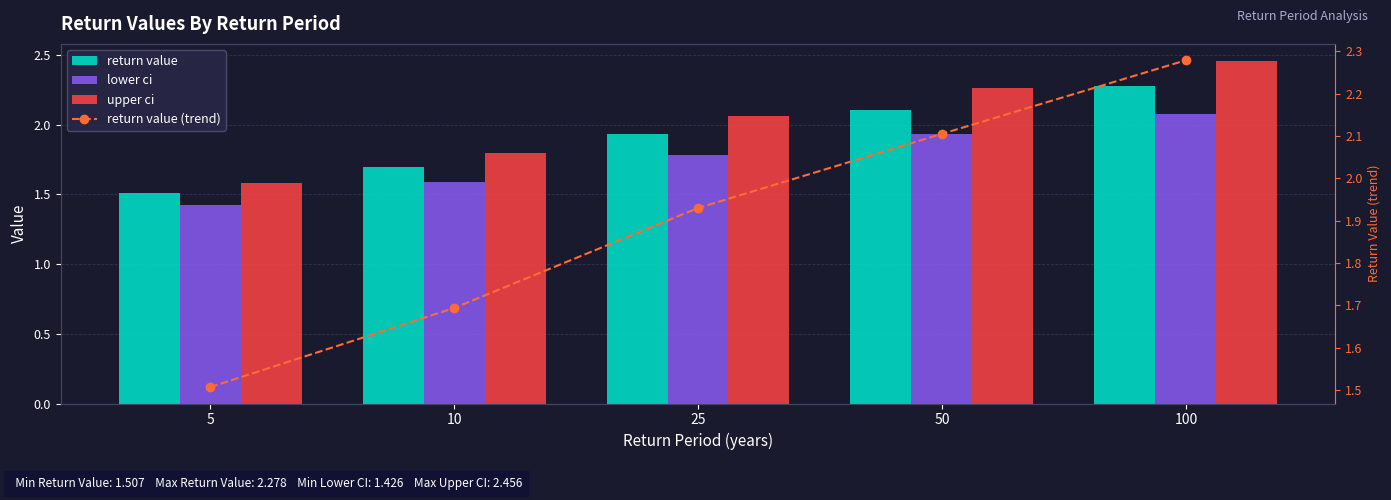

Does the chart contain stacked bars?

No